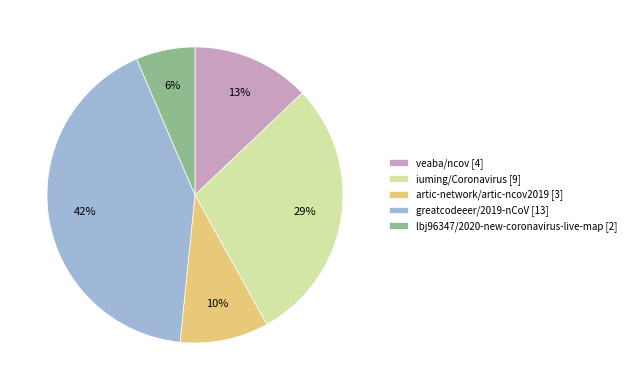

How many slices are in this pie chart?

5